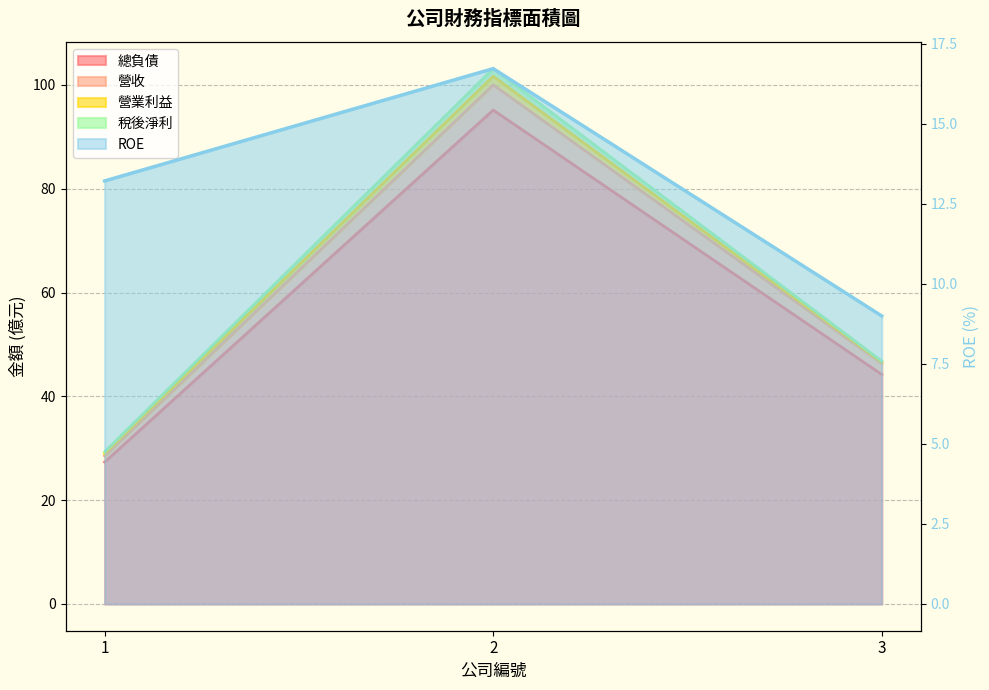

Which series has the largest total across all categories?

營收